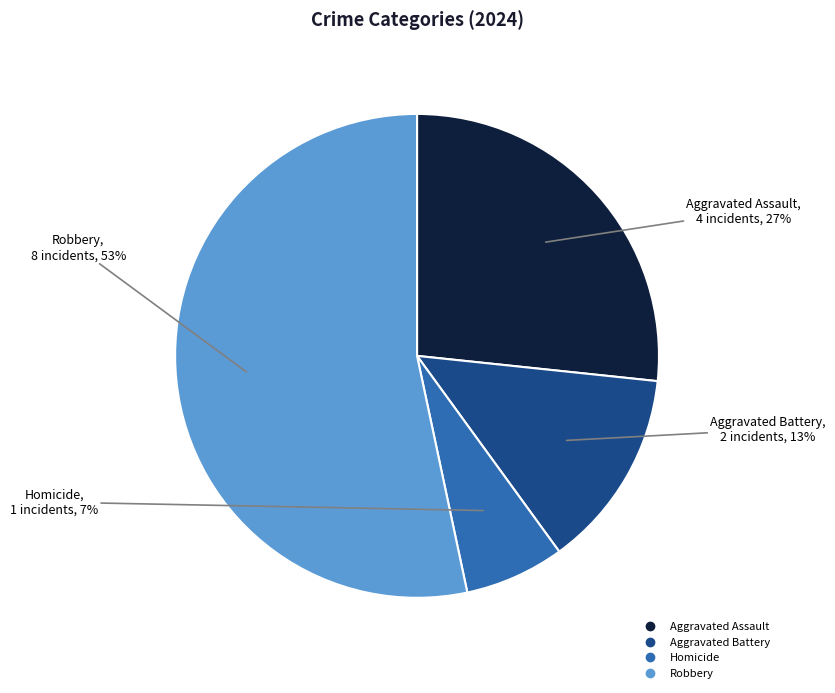

To the nearest percent, what is the combined percentage of Aggravated Battery and Homicide?

20%